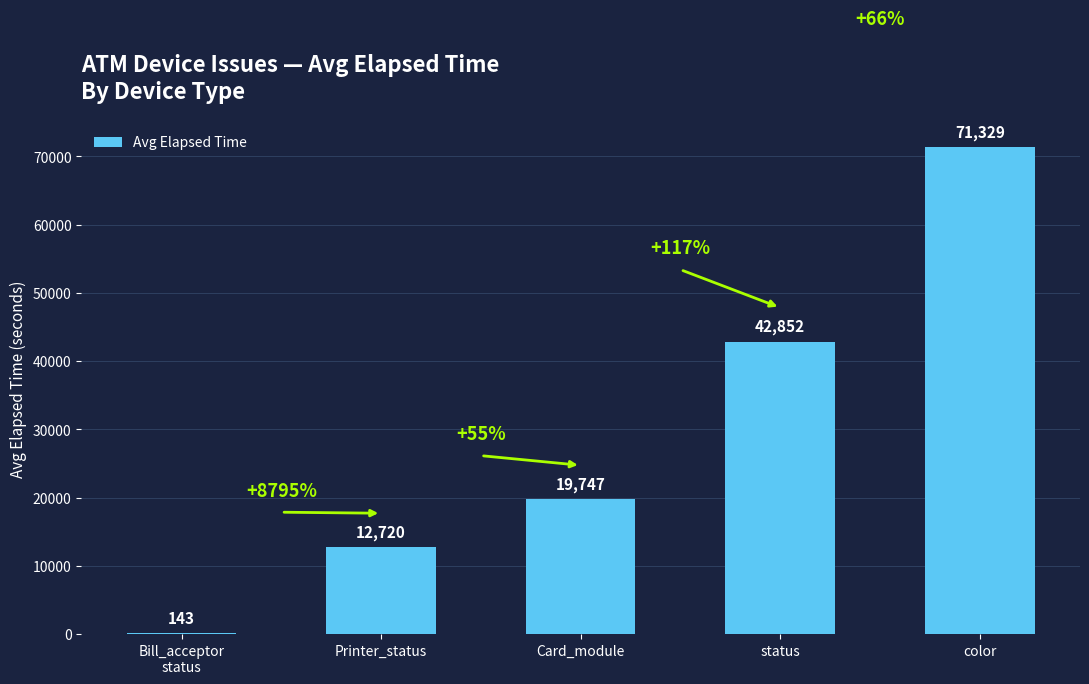

What is the average value?

29358